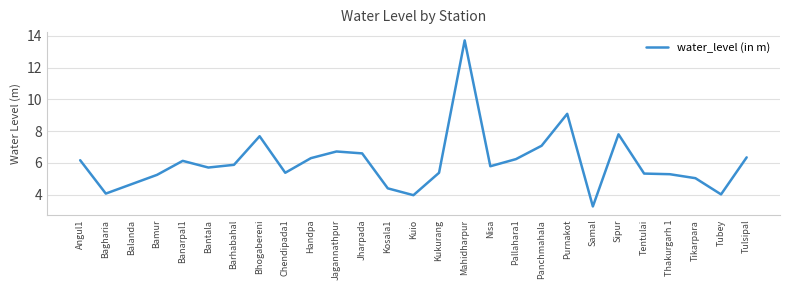

True or false: the data has more than 0 interior local peaks.

True